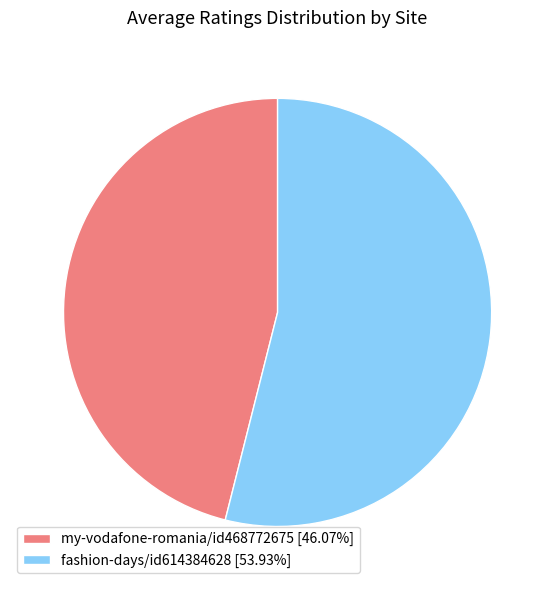

Is my-vodafone-romania/id468772675 the majority of the pie?

No